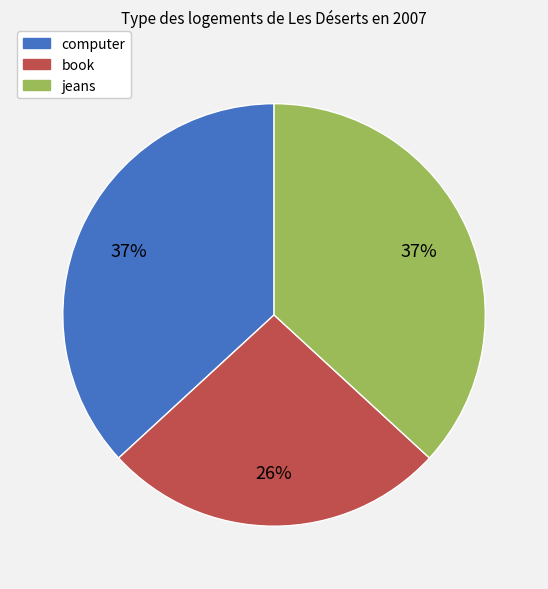

How many segments does this pie chart have?

3